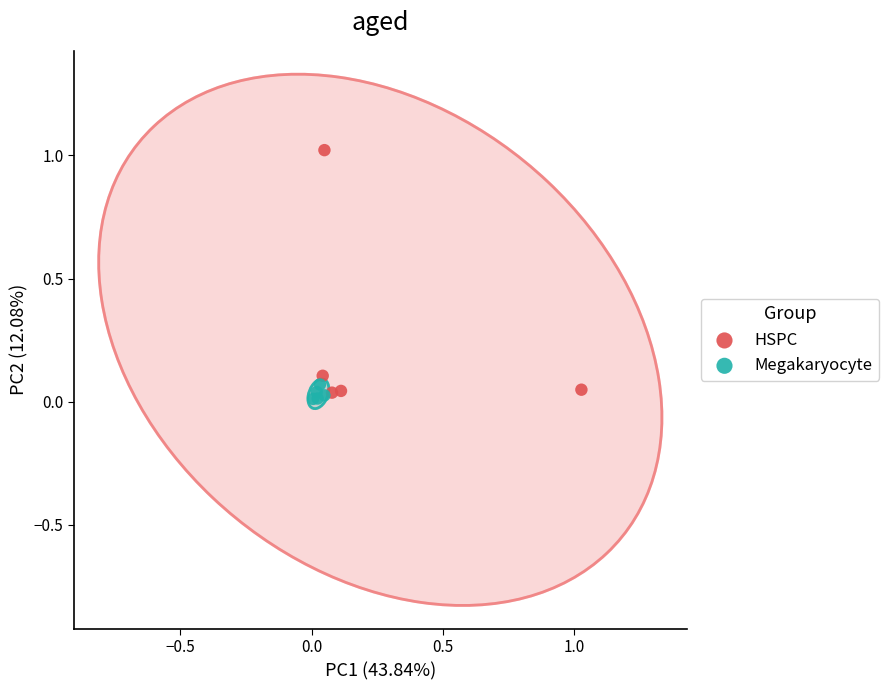

Which series contains the lowest Y value?

Megakaryocyte